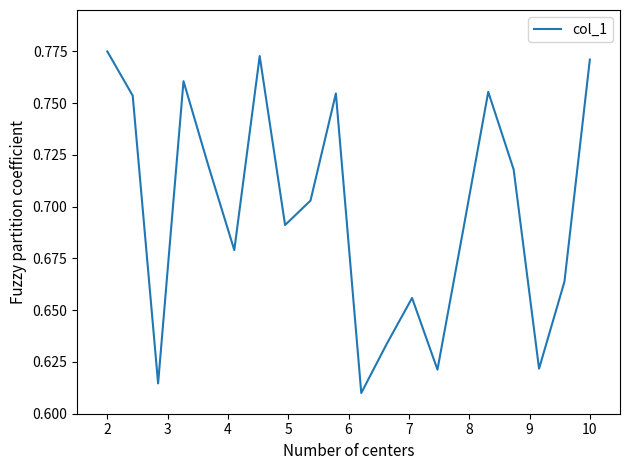

How many lines are shown in the chart?

1